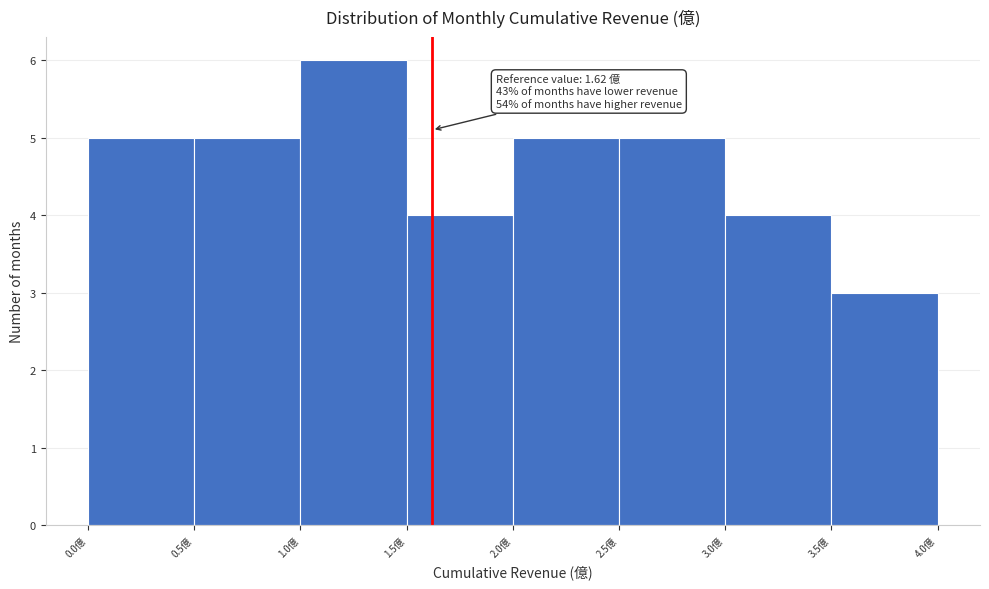

Which range on the x-axis has the tallest bar?

1.0 to 1.5